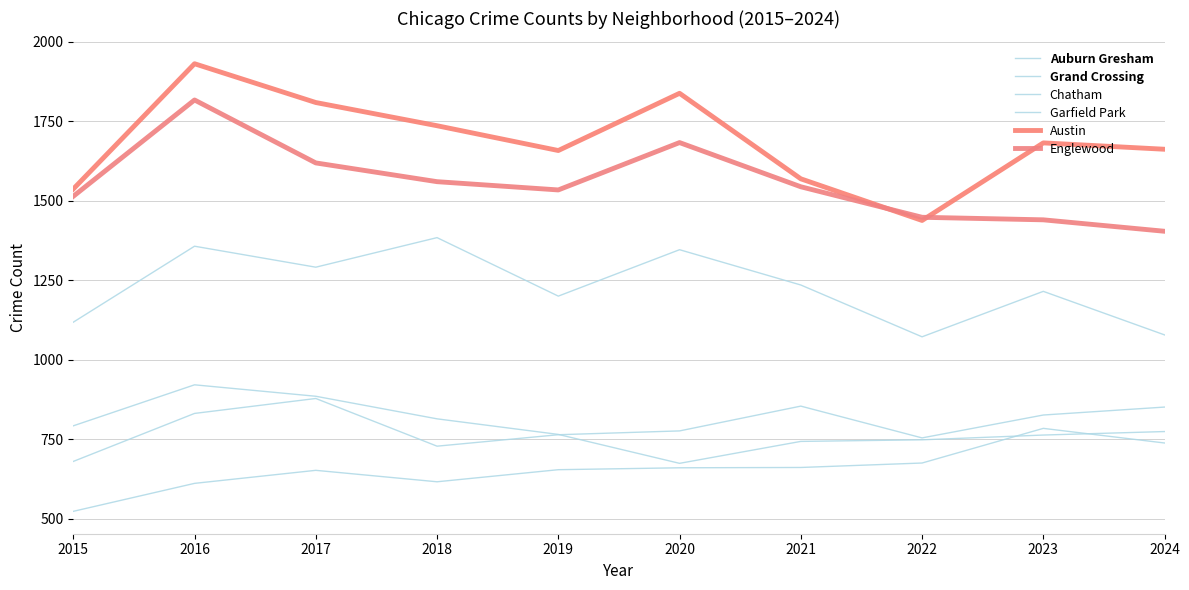

Does the chart display data point markers on the line(s)?

No